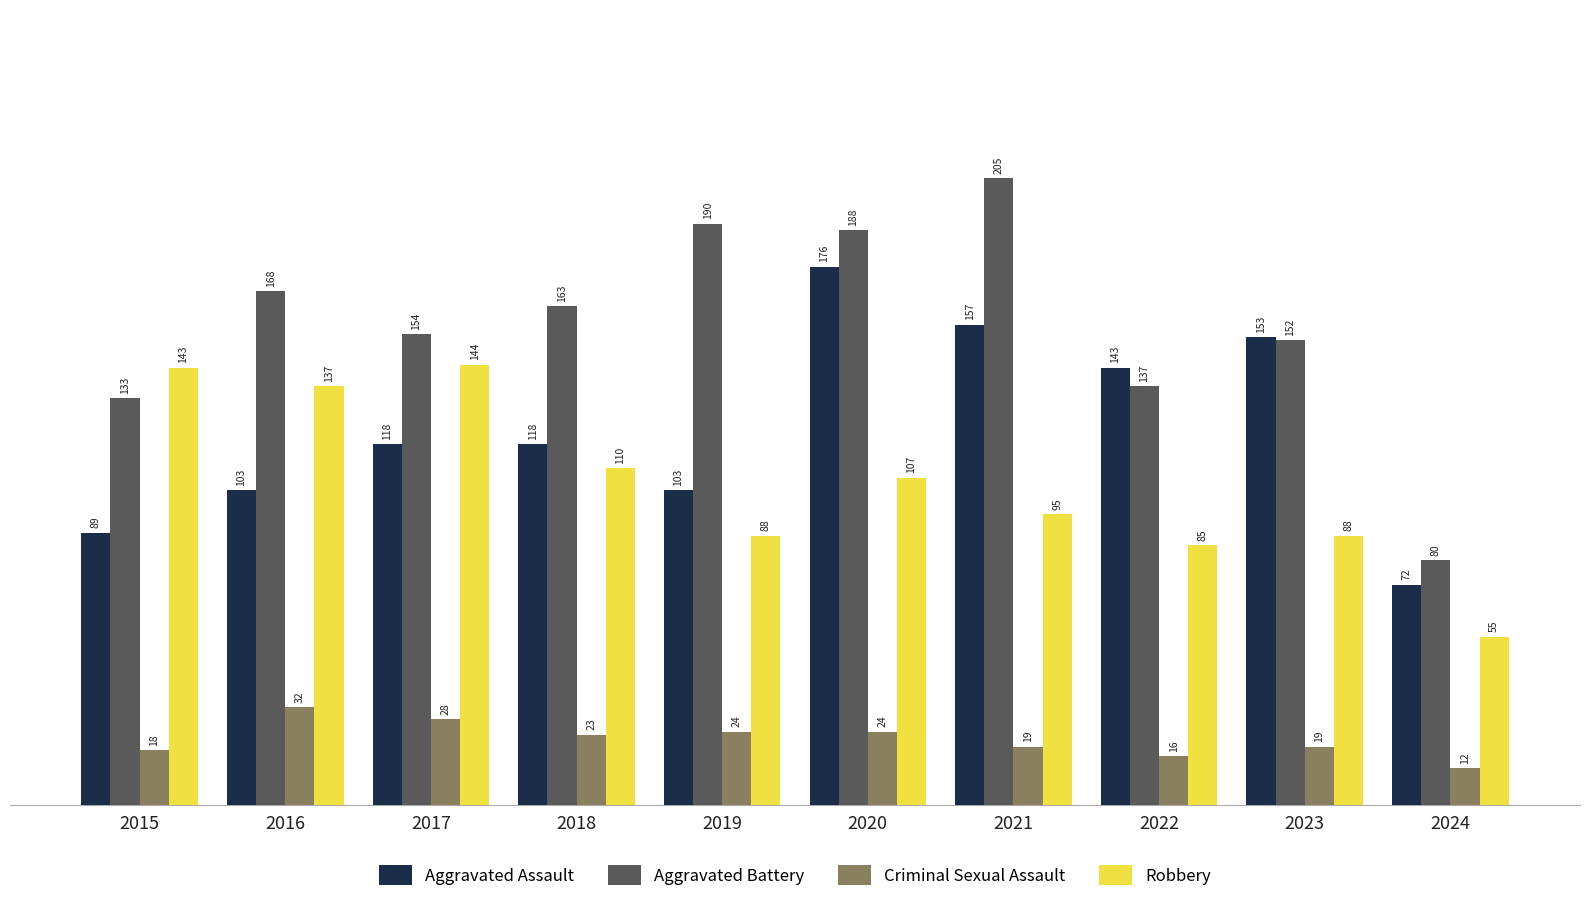

What value does the Aggravated Assault series have at 2023, to the nearest 50?

150